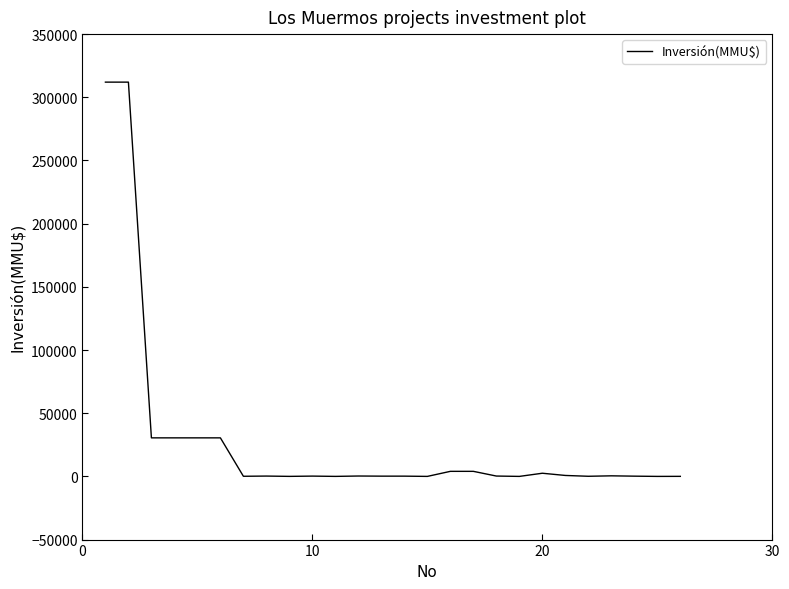

What is the greatest value displayed?

312000